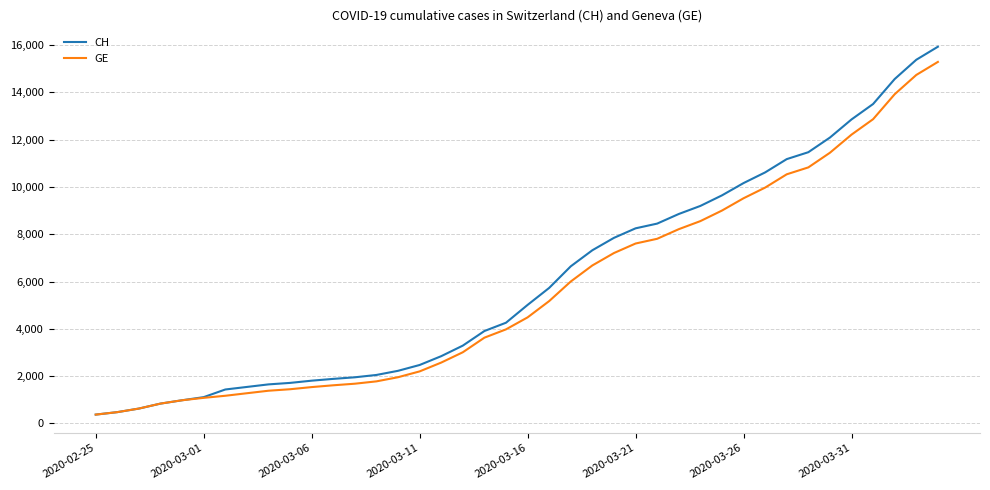

List the series in order of their peak value, highest first.

CH, GE